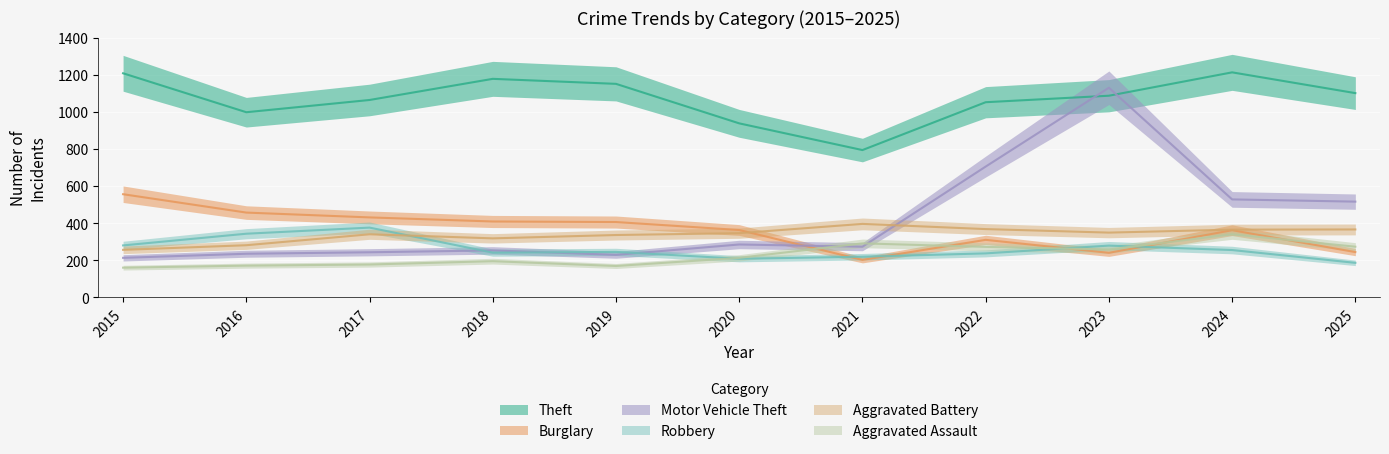

What is the value of the Theft point at the 8th from the left?

1052